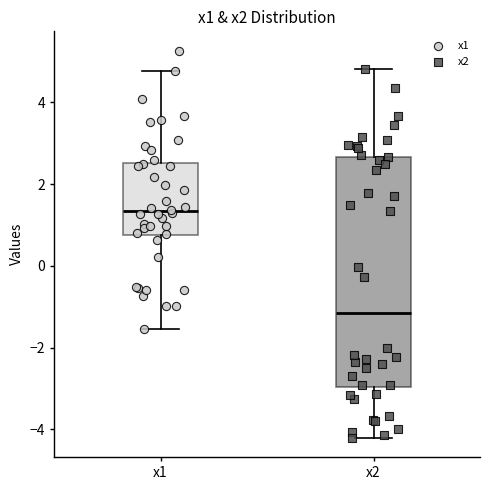

Which box's median line is the lowest?

x2